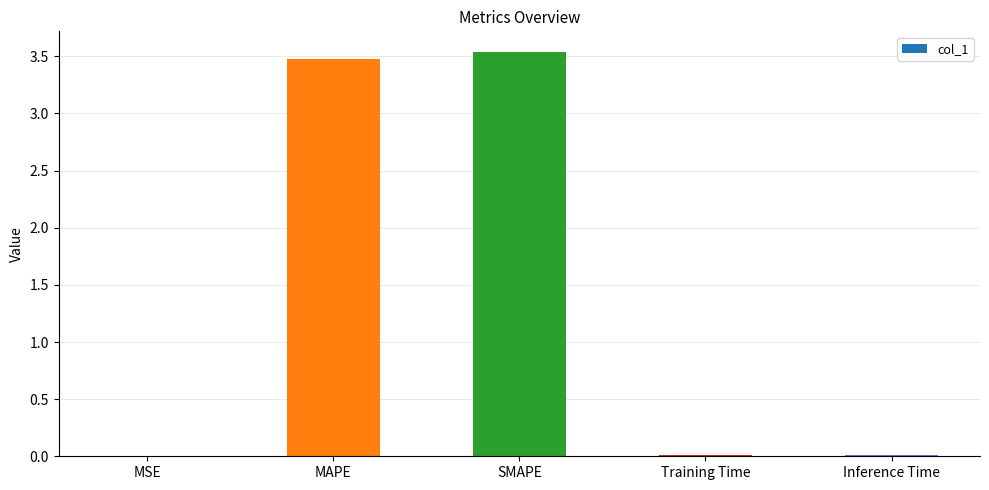

The value at MSE is 0.0. True or false?

True